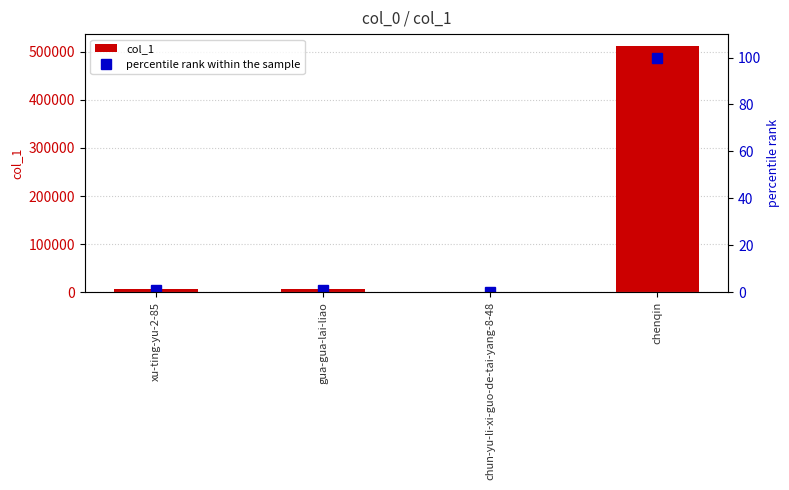

Which series changed the most between xu-ting-yu-2-85 and chenqin?

col_1